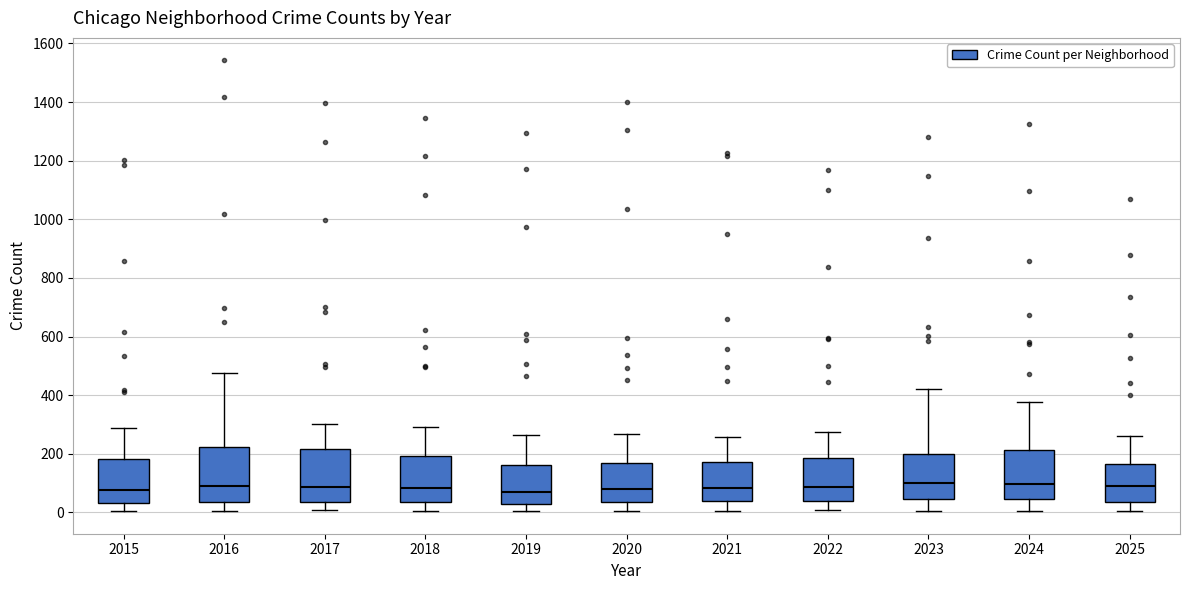

Reading left to right, transcribe this box plot: for each box, give where its median line is, the range the box spans, and where its two whiskers end, as read against the y-axis. The values are not printed on the chart, so give them approximately, as read against the axis.

2015: median 80, box 40 to 180, whiskers 0 to 280
2016: median 80, box 40 to 220, whiskers 0 to 480
2017: median 80, box 40 to 220, whiskers 0 to 300
2018: median 80, box 40 to 200, whiskers 0 to 300
2019: median 60, box 20 to 160, whiskers 0 to 260
2020: median 80, box 40 to 160, whiskers 0 to 260
2021: median 80, box 40 to 180, whiskers 0 to 260
2022: median 80, box 40 to 180, whiskers 0 to 280
2023: median 100, box 40 to 200, whiskers 0 to 420
2024: median 100, box 40 to 220, whiskers 0 to 380
2025: median 80, box 40 to 160, whiskers 0 to 260